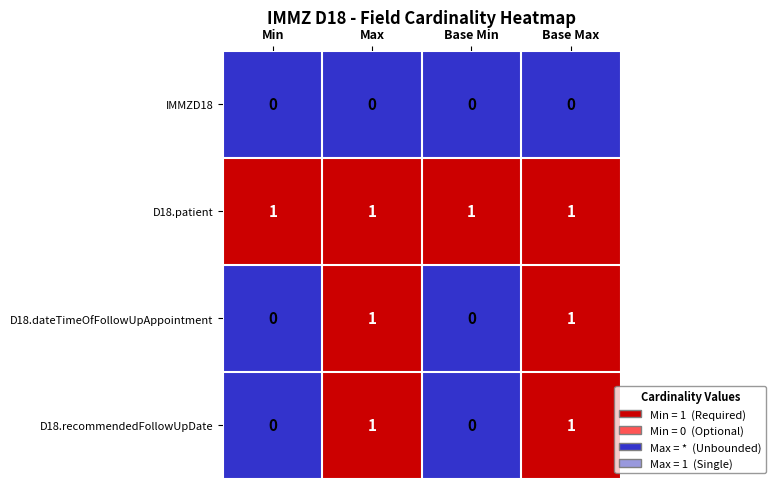

Reading left to right, what are all the values shown in this chart?

IMMZD18: 0	0	0	0
D18.patient: 1	1	1	1
D18.dateTimeOfFollowUpAppointment: 0	1	0	1
D18.recommendedFollowUpDate: 0	1	0	1